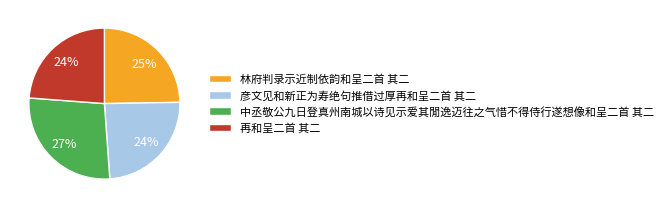

How many slices are in this pie chart?

4